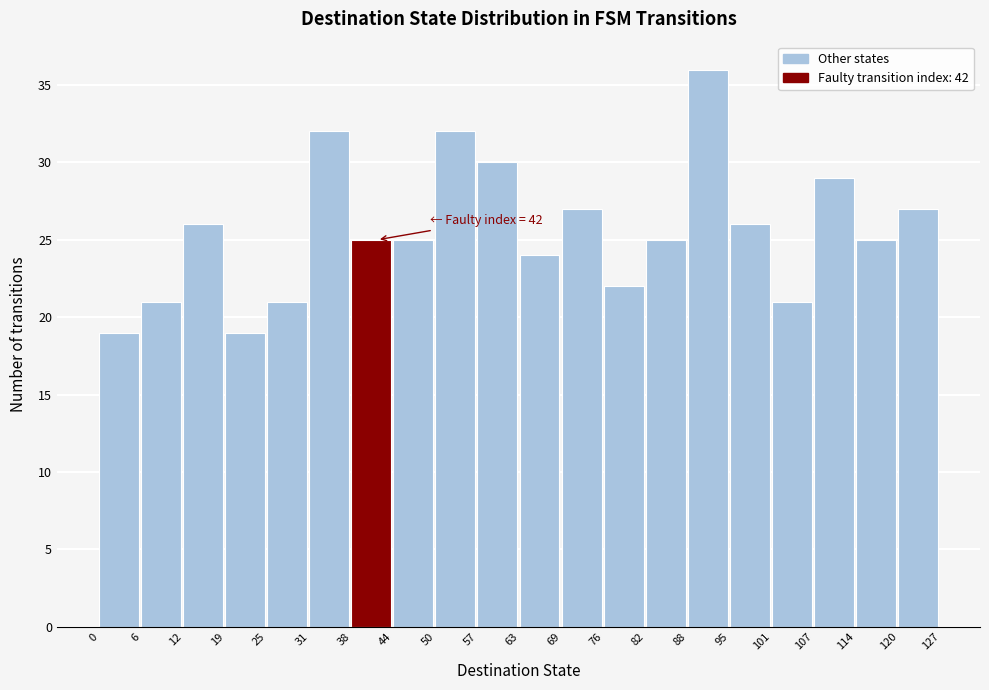

Which range on the x-axis has the tallest bar?

88 to 95